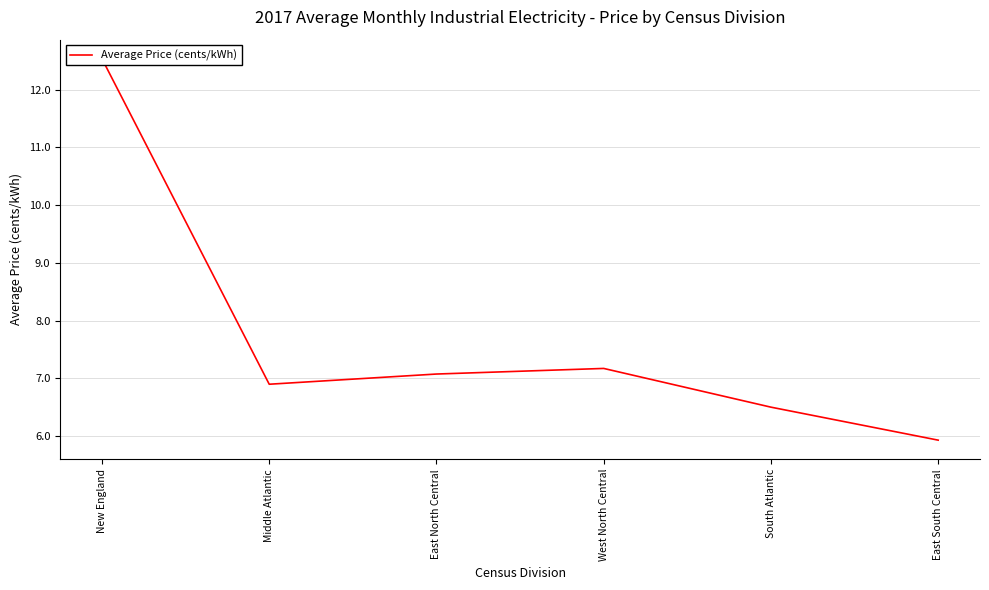

Rank the categories by value from highest to lowest.

New England, West North Central, East North Central, Middle Atlantic, South Atlantic, East South Central